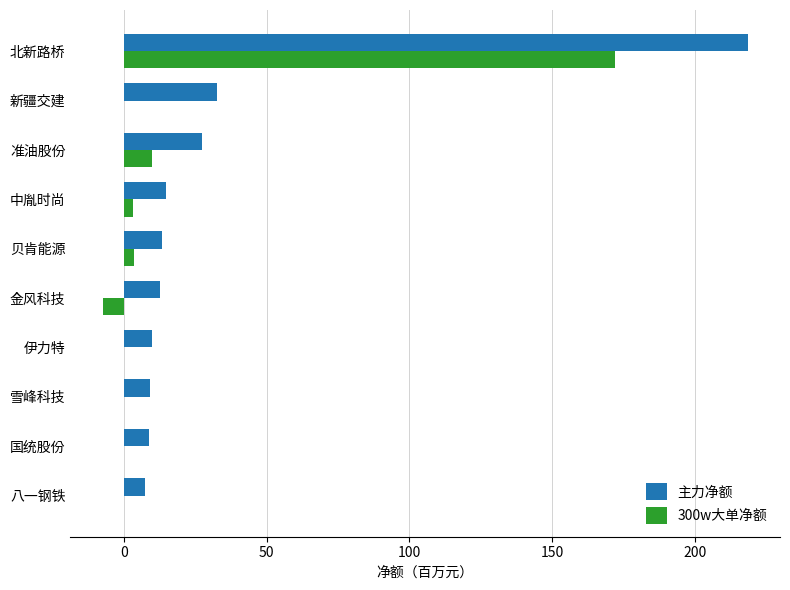

At which category is the sum across all series the highest?

北新路桥